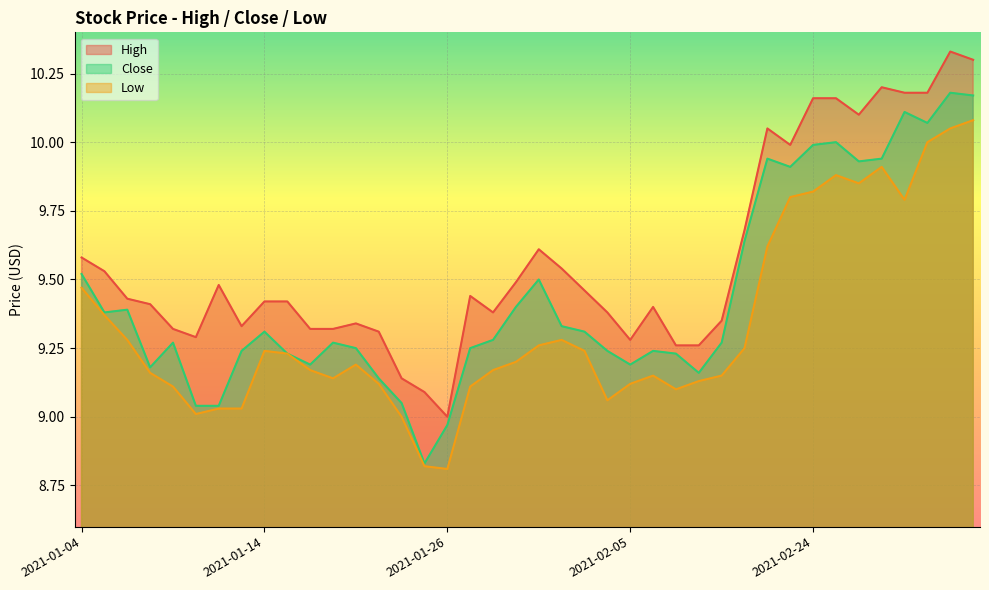

What is the label of the 26th point from the left?

2021-02-08